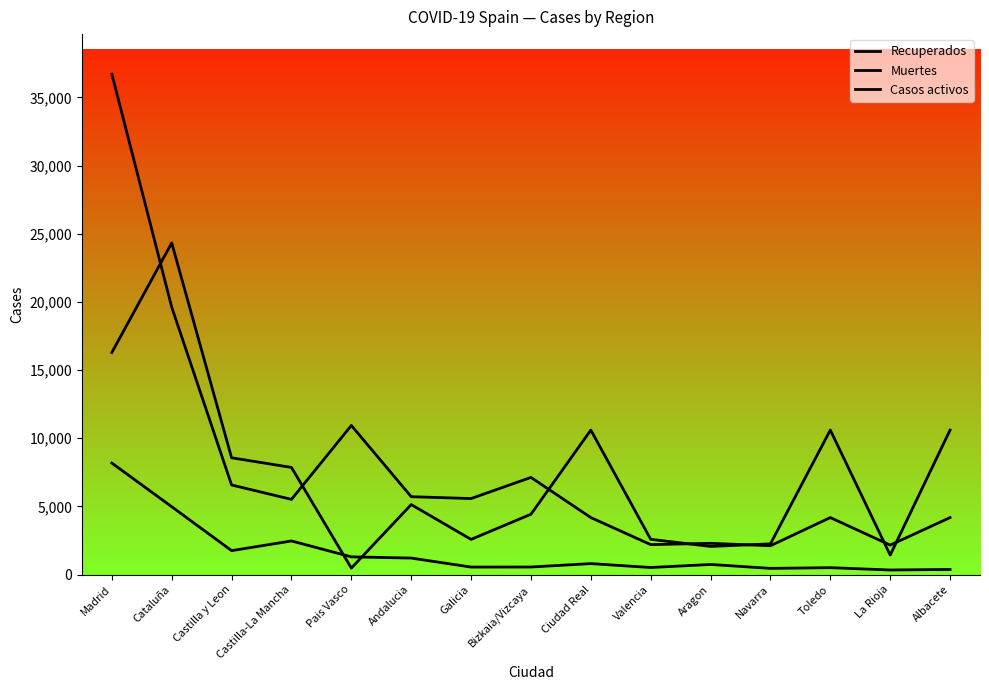

How many interior local valleys does the Muertes series have?

5